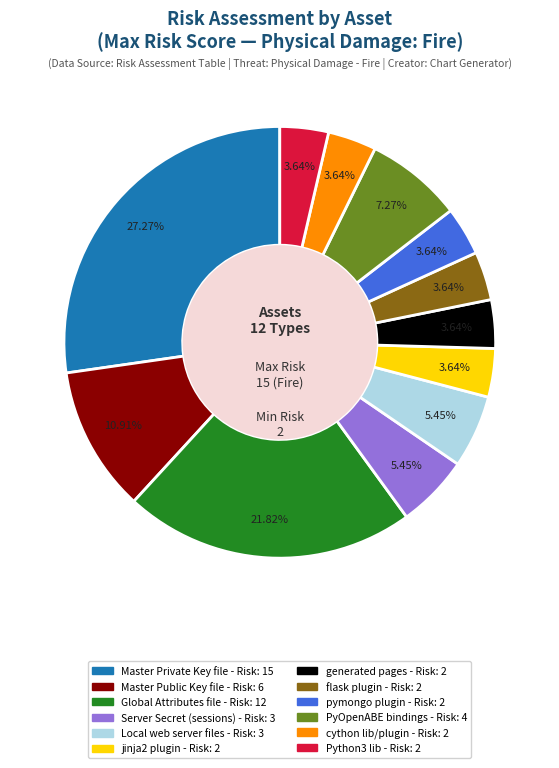

To the nearest percent, what is the average slice percentage?

8%